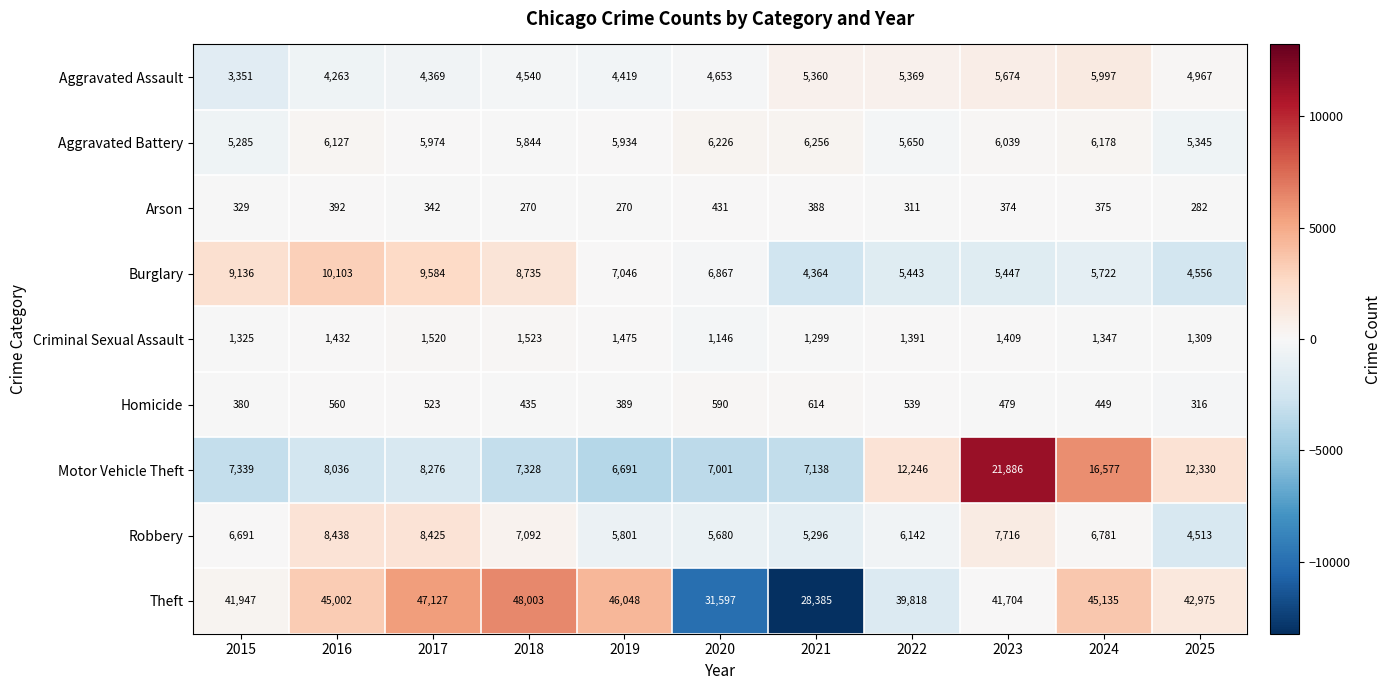

The value of Robbery at 2025 is 1928. True or false?

False